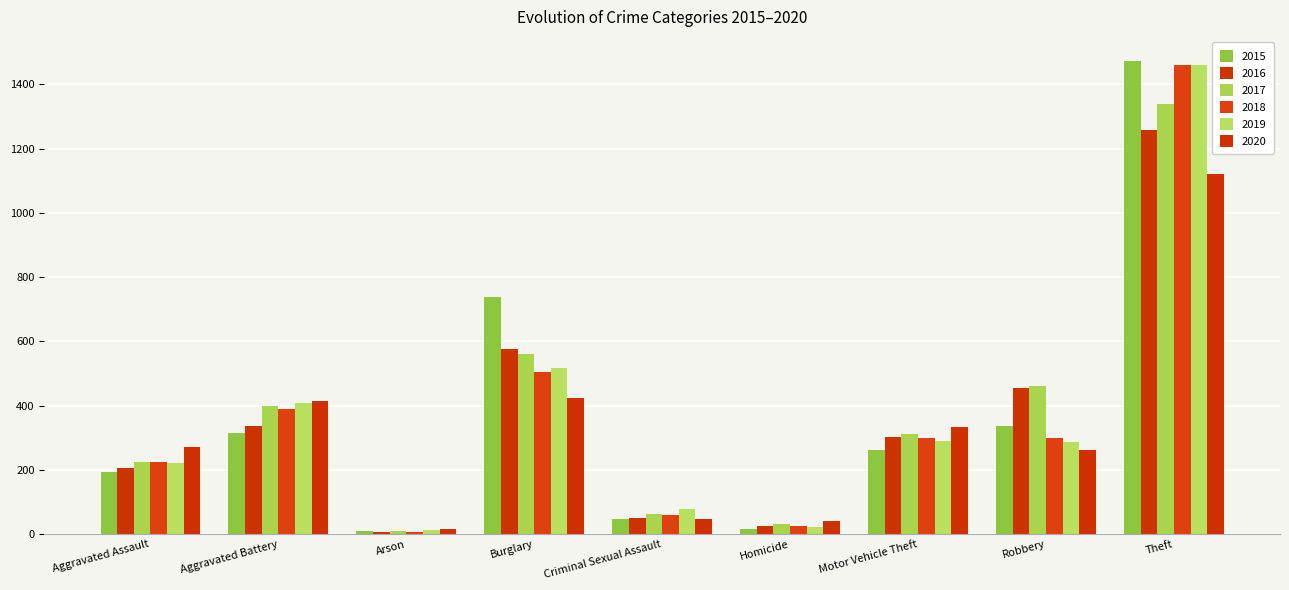

What is the total value across all series at Burglary?

3324